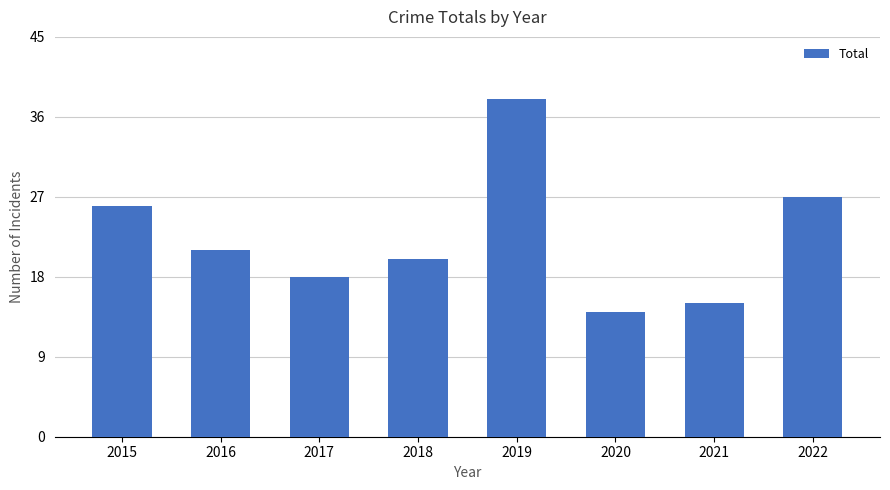

Reading right to left, extract all data points from this chart.

27	15	14	38	20	18	21	26